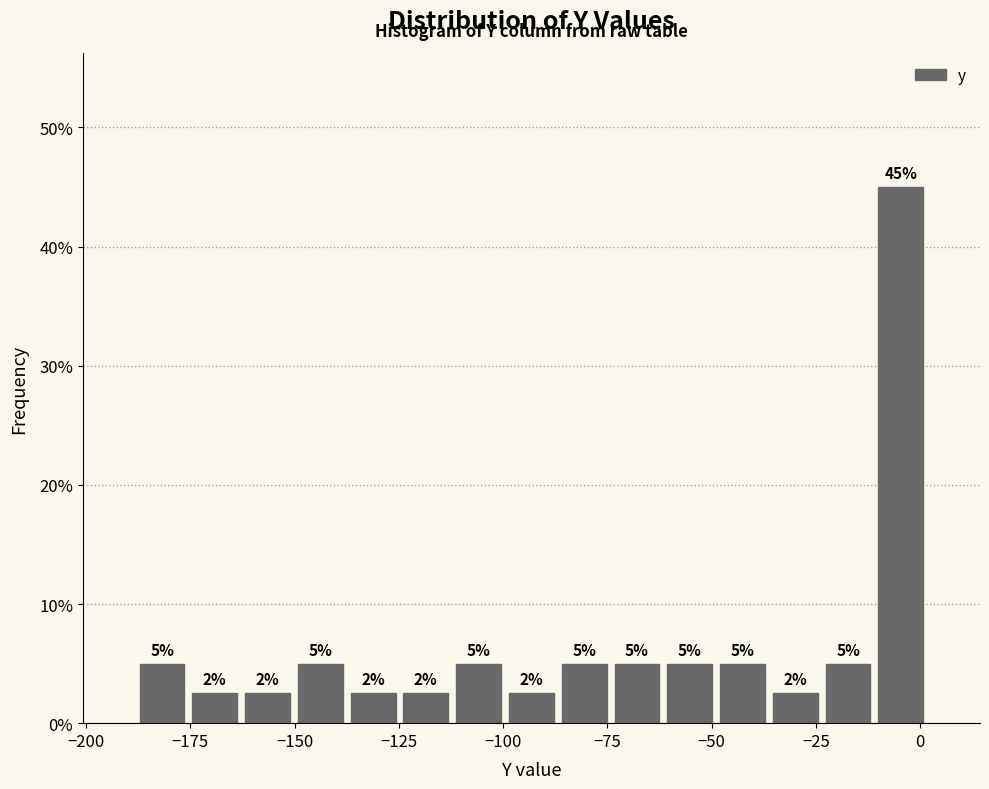

Read against the x-axis, roughly where is the centre of the tallest bar?

-5